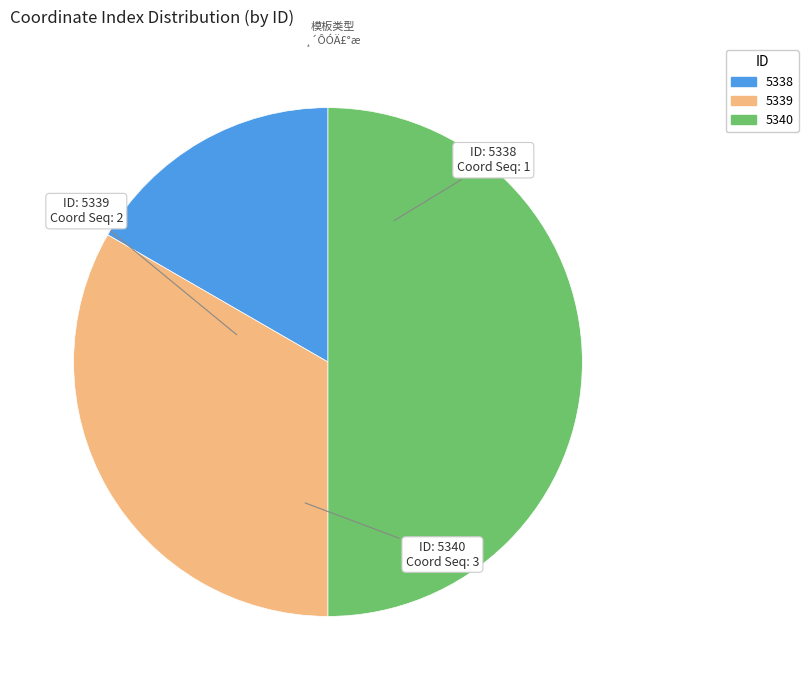

Combined, do 5340 and 5338 account for over 50%?

Yes